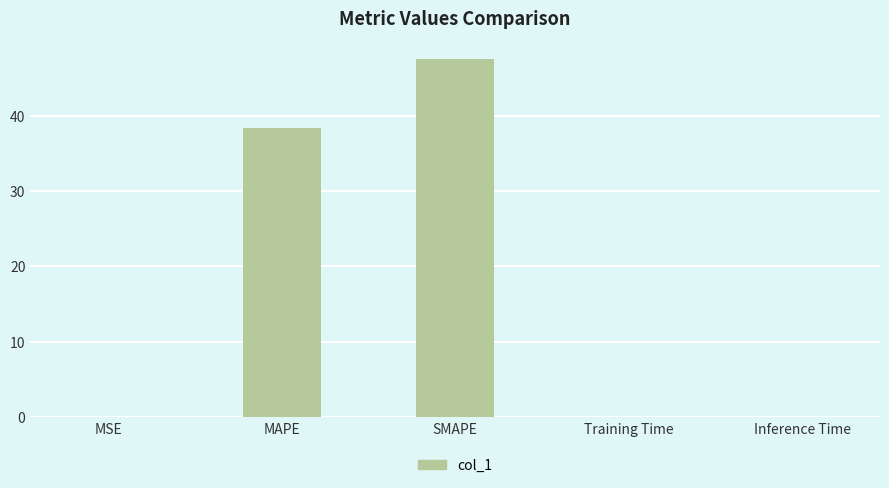

Which has a higher value, MSE or SMAPE?

SMAPE